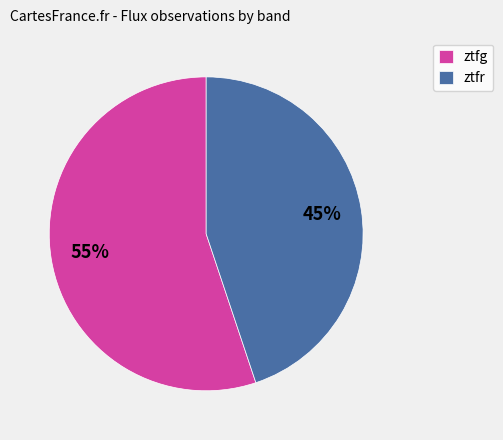

Is the sum of ztfg and ztfr greater than half?

Yes